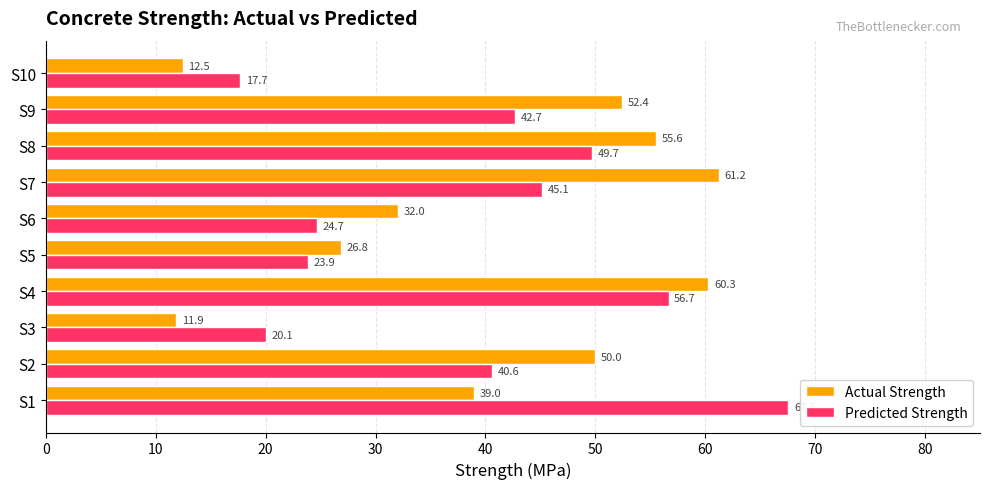

At which label does Predicted Strength reach its minimum?

S10